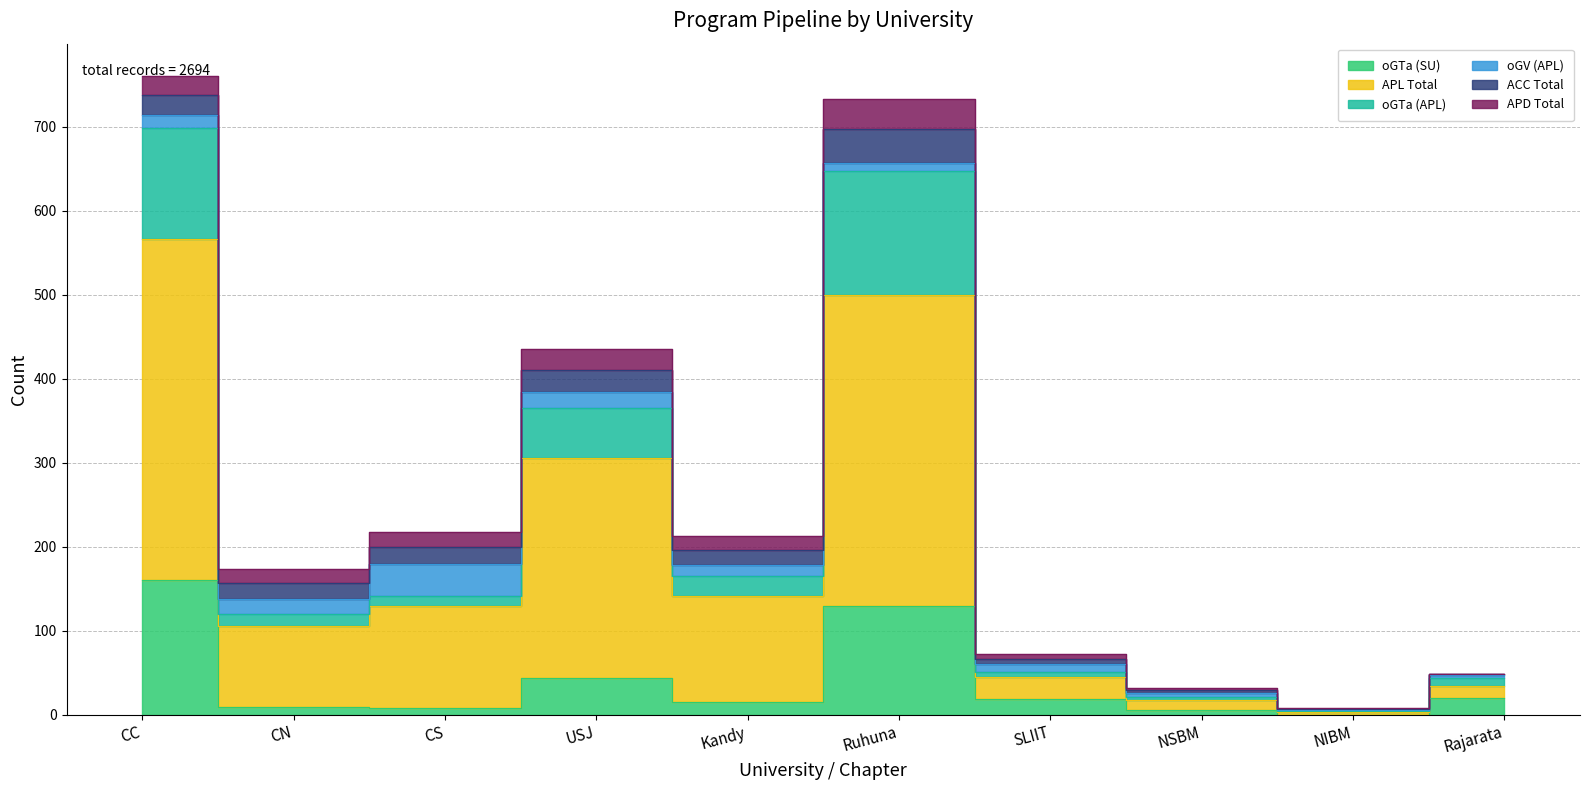

What is the value of the oGTa (SU) point at the 10th from the left?

20